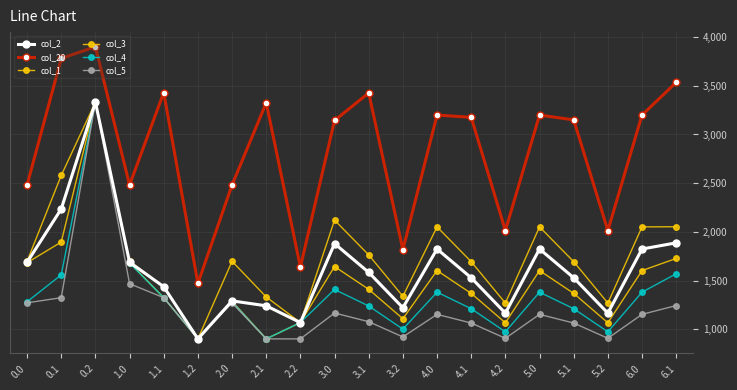

How many data points does each series have?

20